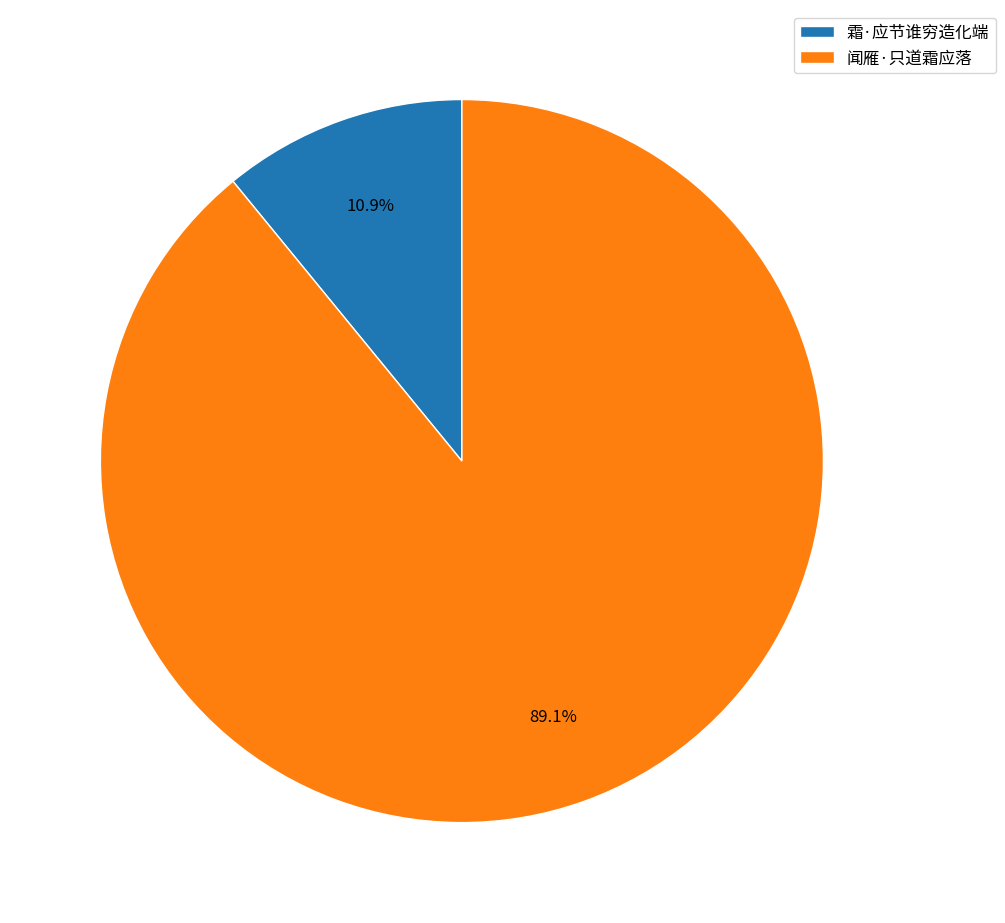

Between 霜·应节谁穷造化端 and 闻雁·只道霜应落, which is larger?

闻雁·只道霜应落